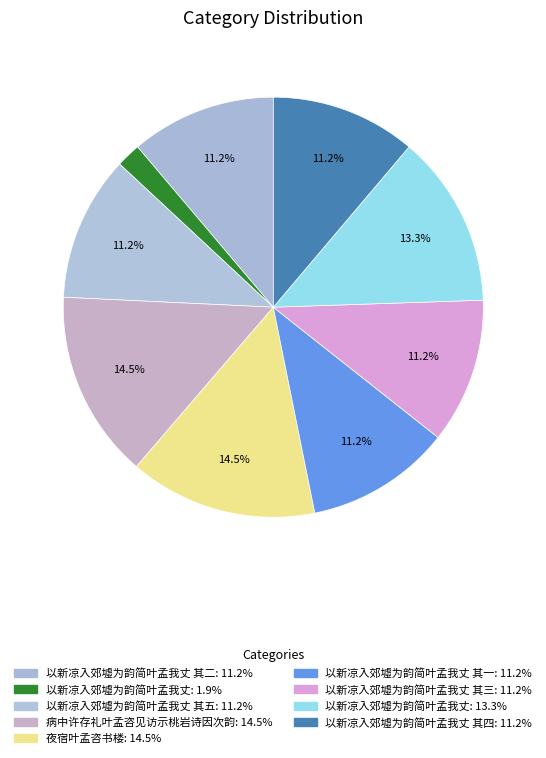

To the nearest percent, what is the difference between the largest and smallest slice percentages?

13%